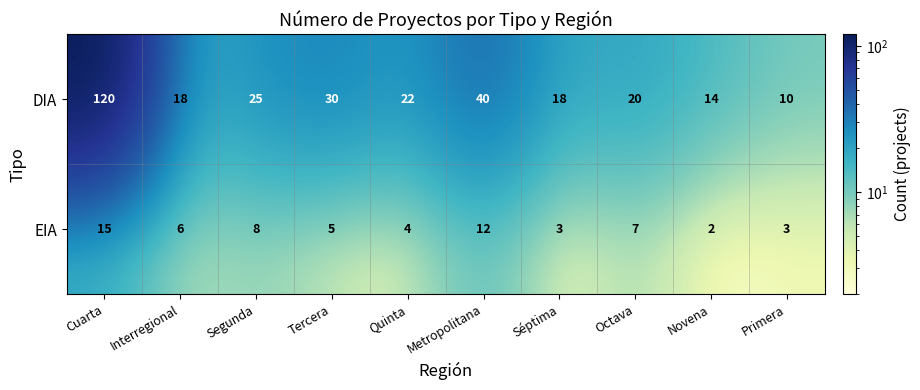

What is the maximum value shown in the chart?

120